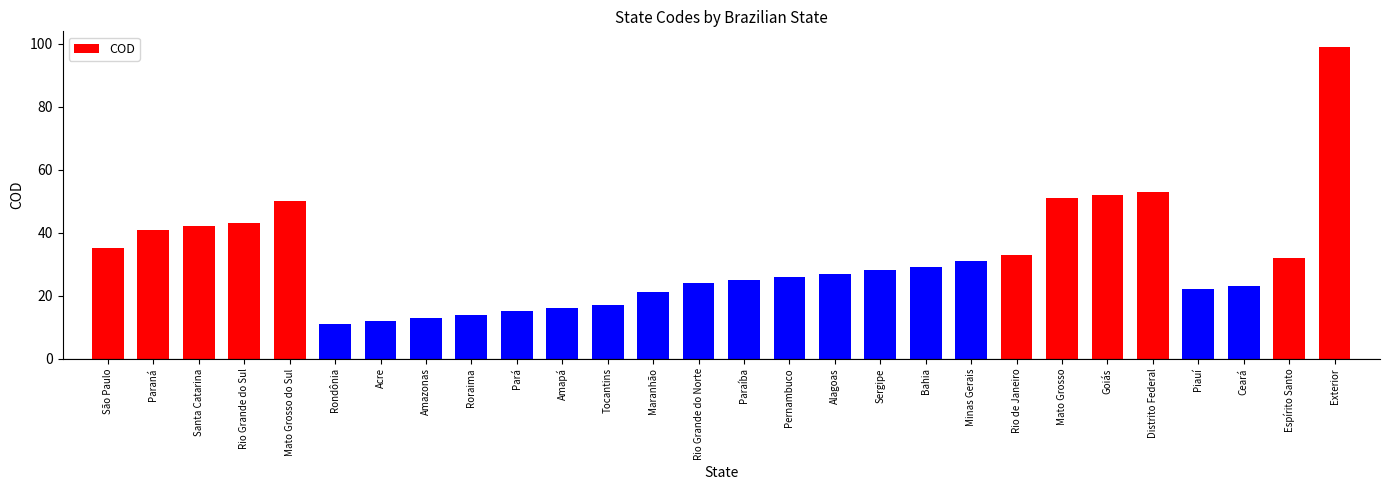

Count the number of categories in the chart.

28